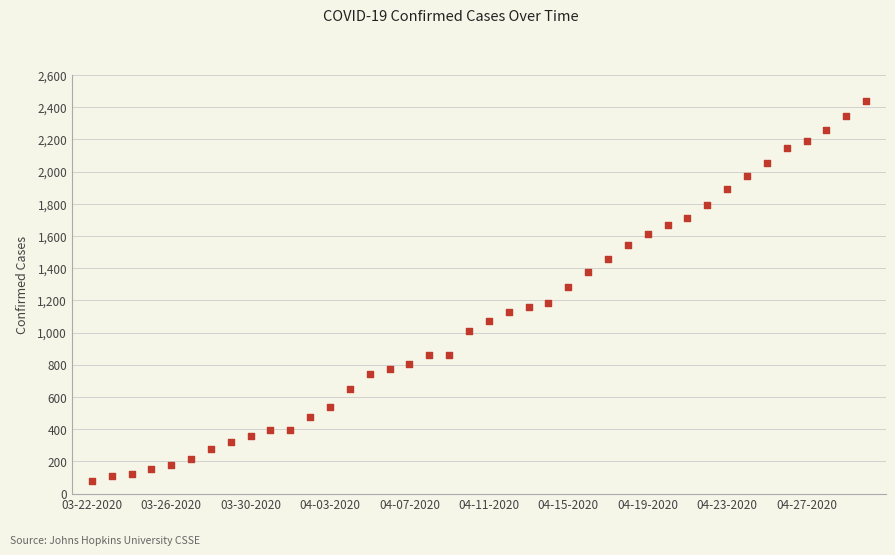

What Y value in the scatter plot is closest to 1259?

1285